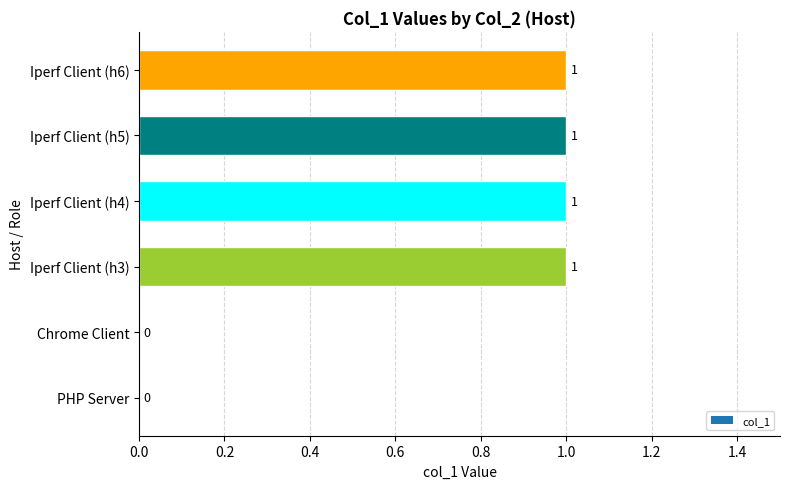

Are the bars horizontal?

Yes